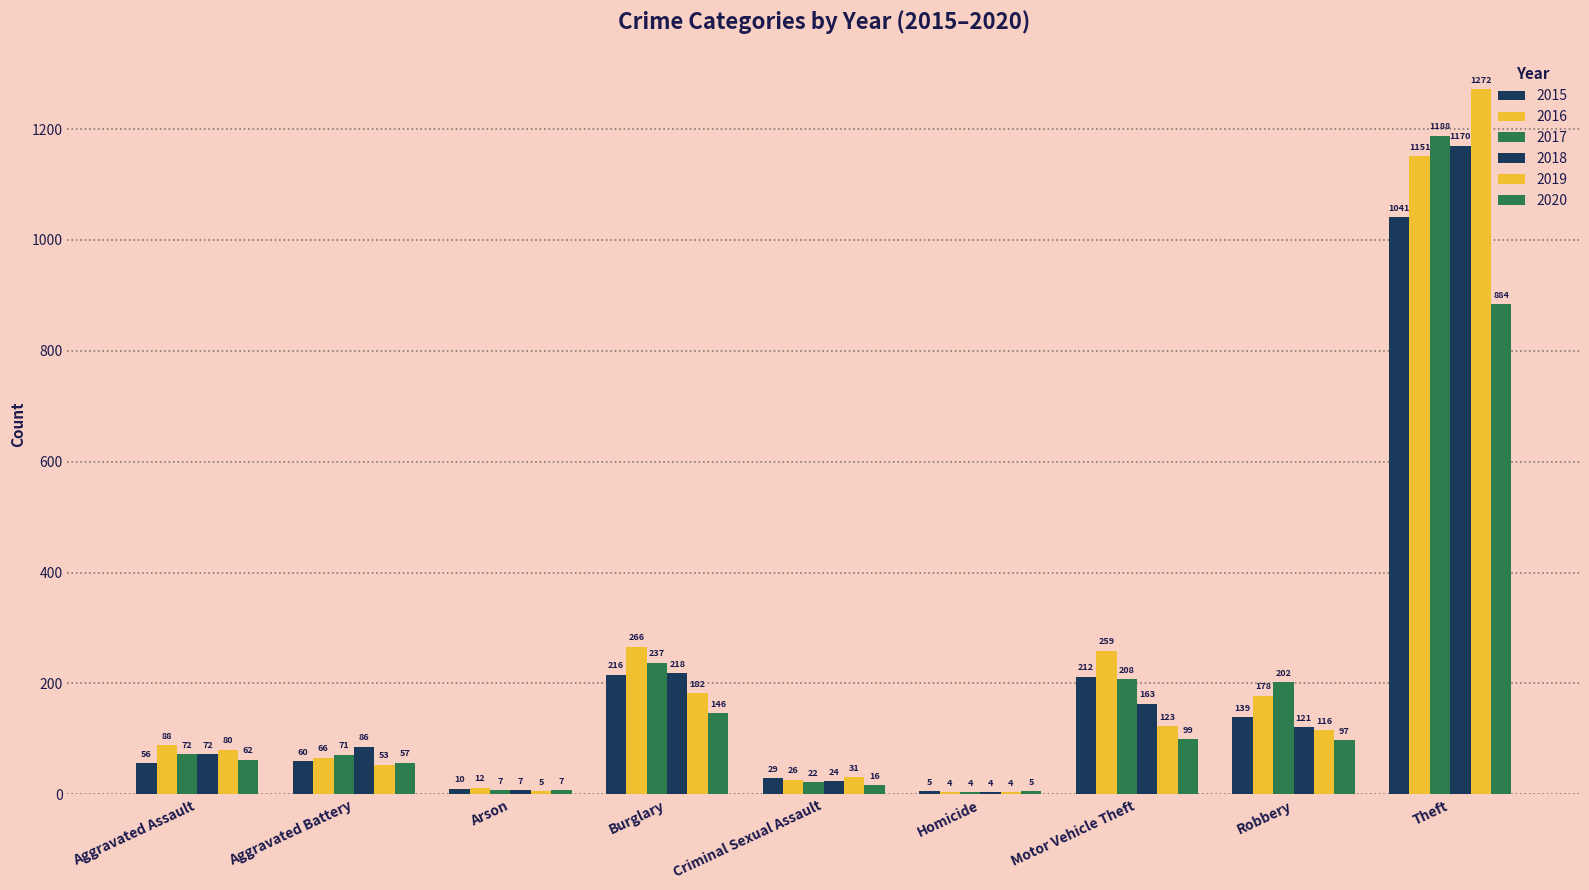

Which series has the largest total across all categories?

2016